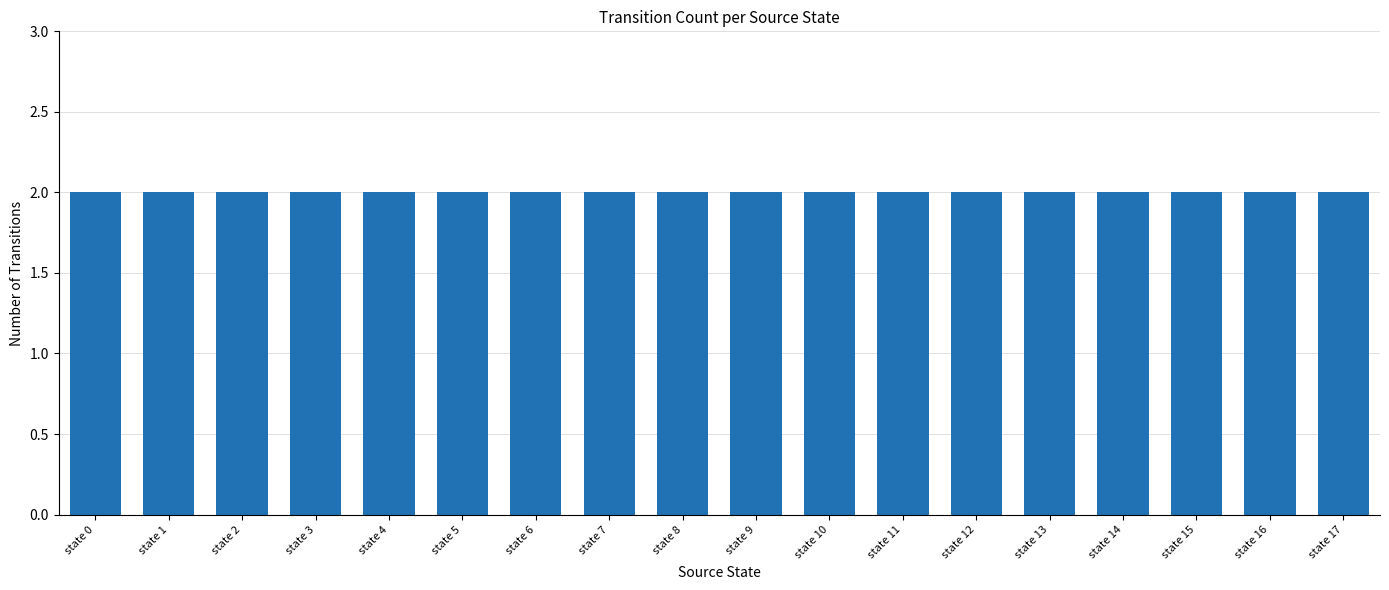

Which label corresponds to the largest value in the chart?

state 0